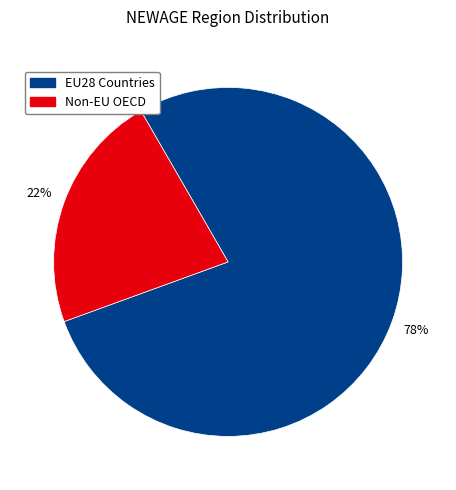

To the nearest percent, what is the difference between the largest and smallest slice percentages?

56%